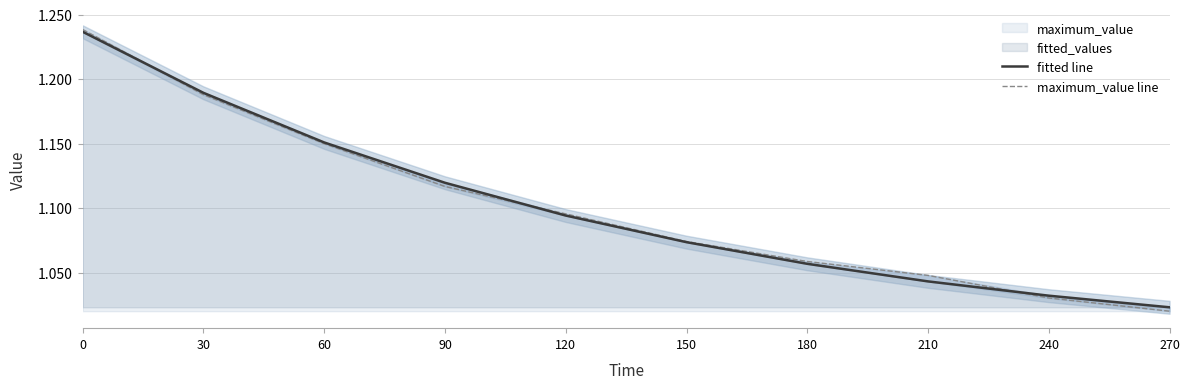

The fitted line series shows 1.0 at 270. True or false?

True